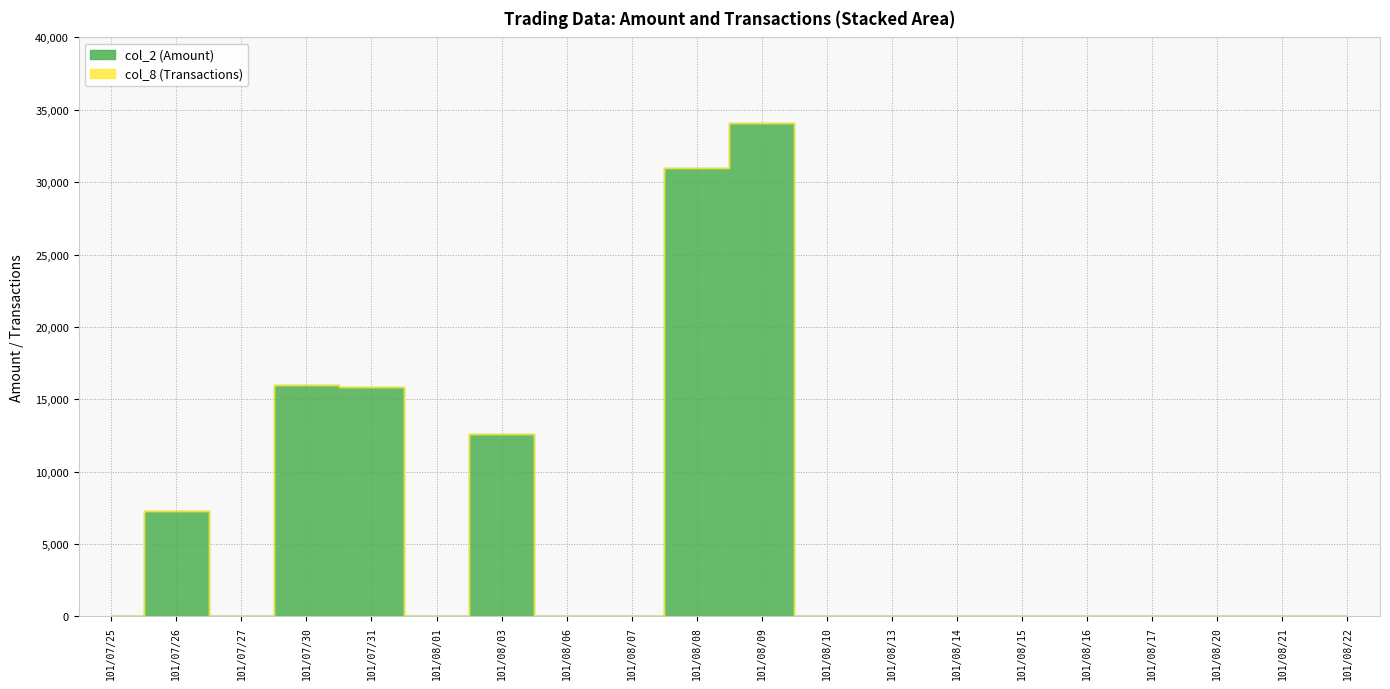

At 101/07/25, list the series in order from smallest to largest.

col_2 (Amount), col_8 (Transactions)